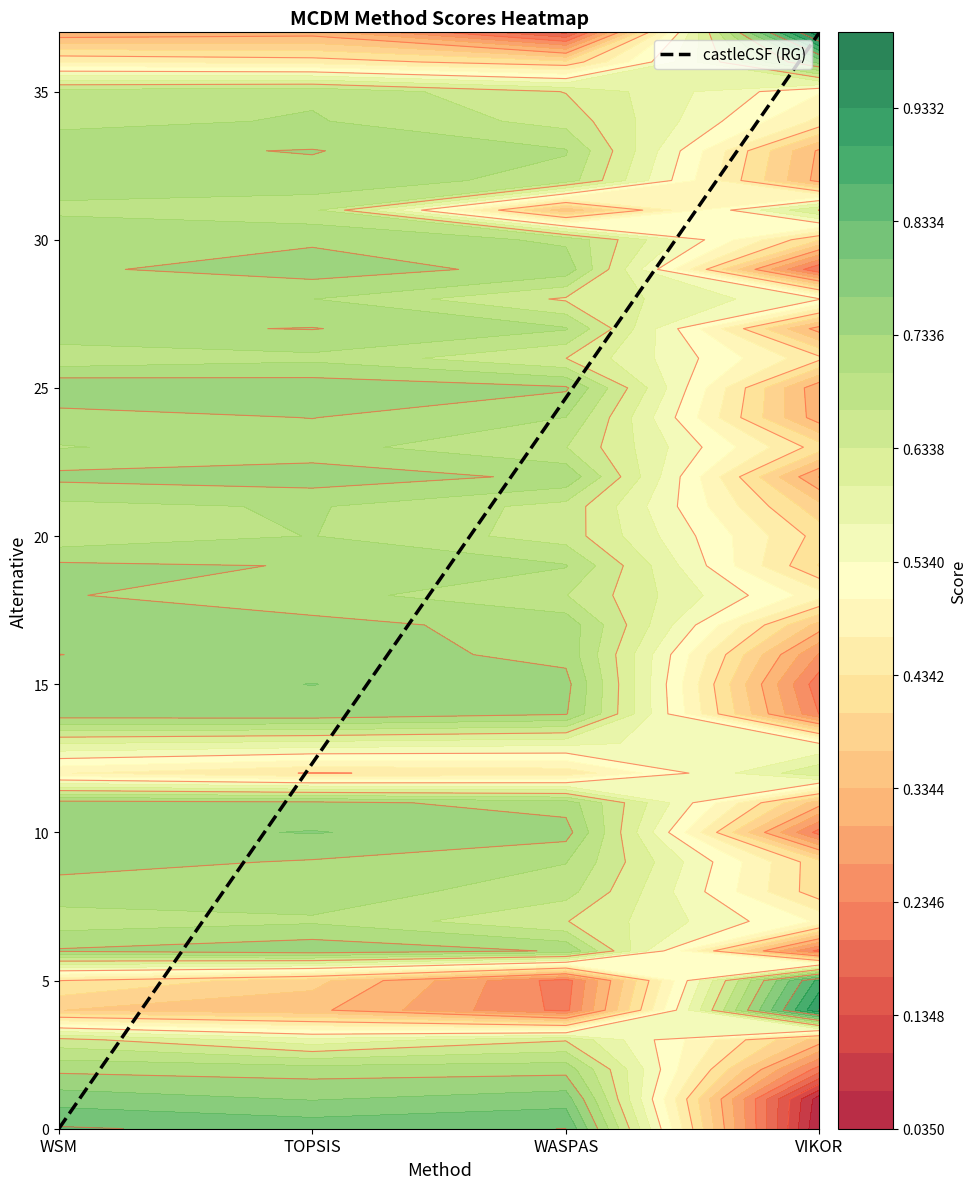

The chart shows a value of 43.2 at WASPAS. True or false?

False